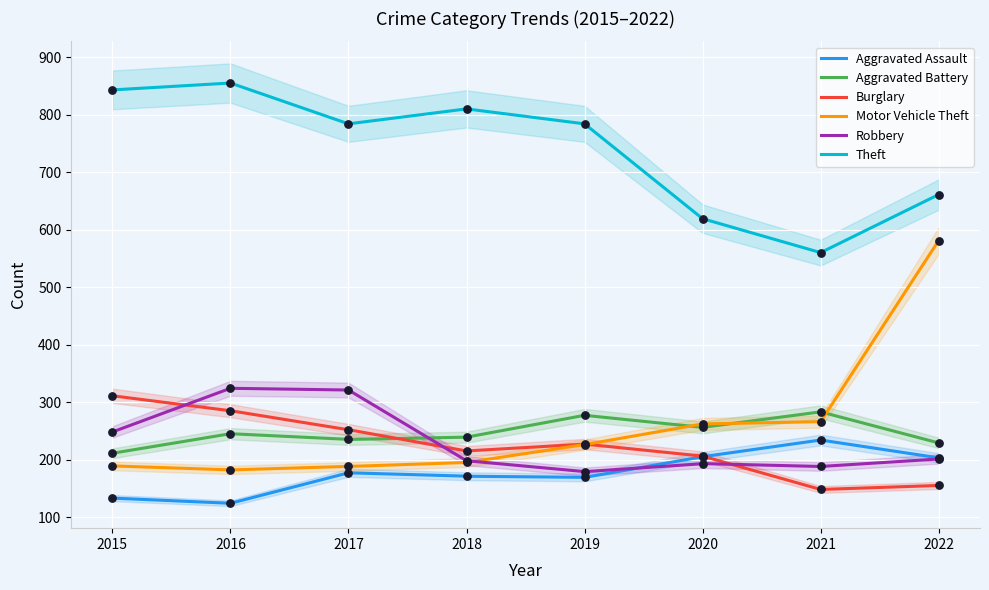

What are all the series names shown in the legend?

Aggravated Assault, Aggravated Battery, Burglary, Motor Vehicle Theft, Robbery, Theft